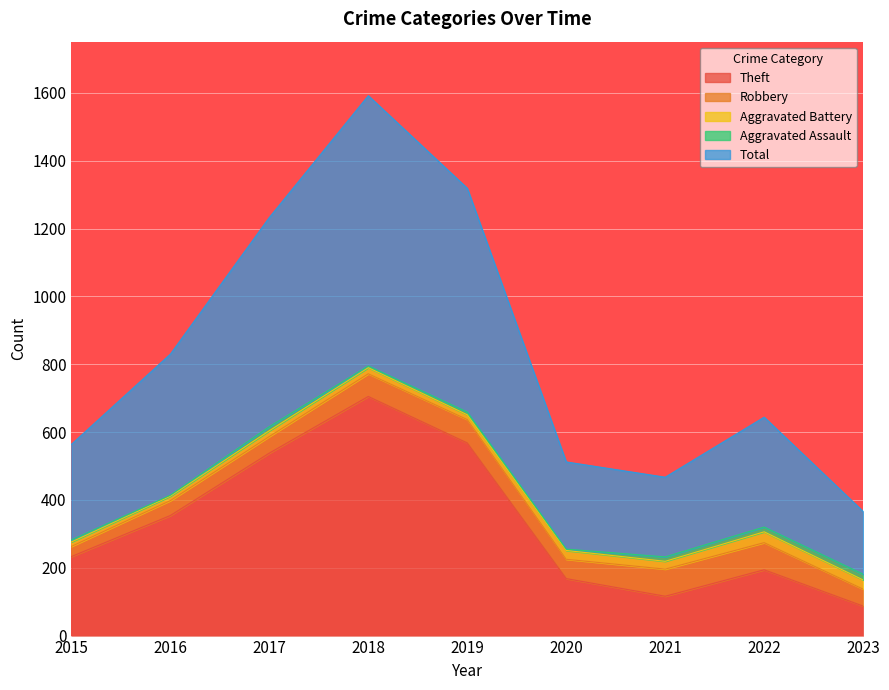

At which label does Robbery reach its minimum?

2015